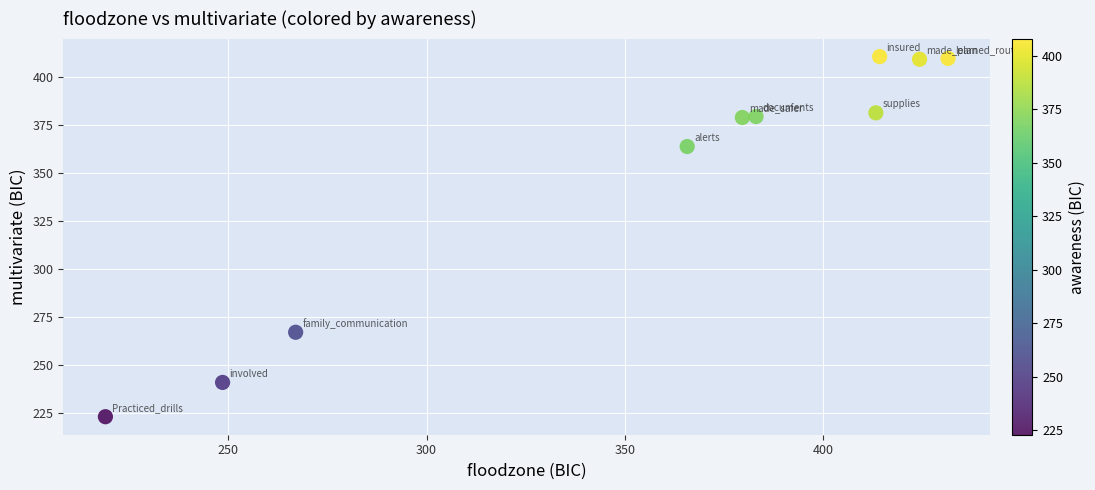

What is the average X value?

354.6